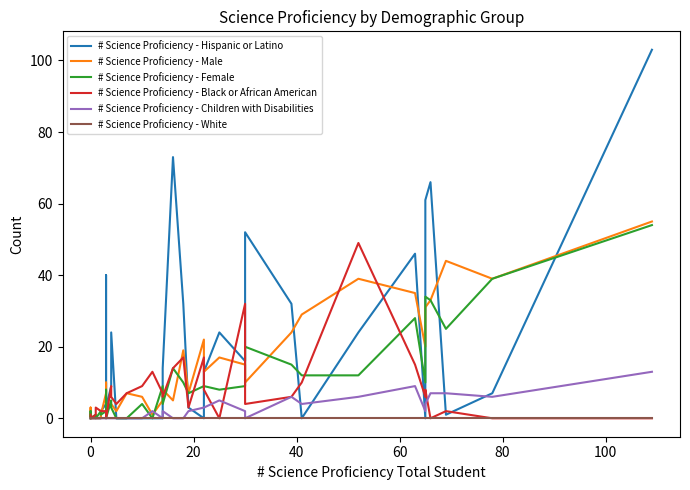

The # Science Proficiency - Black or African American series shows -19 at 0. True or false?

False